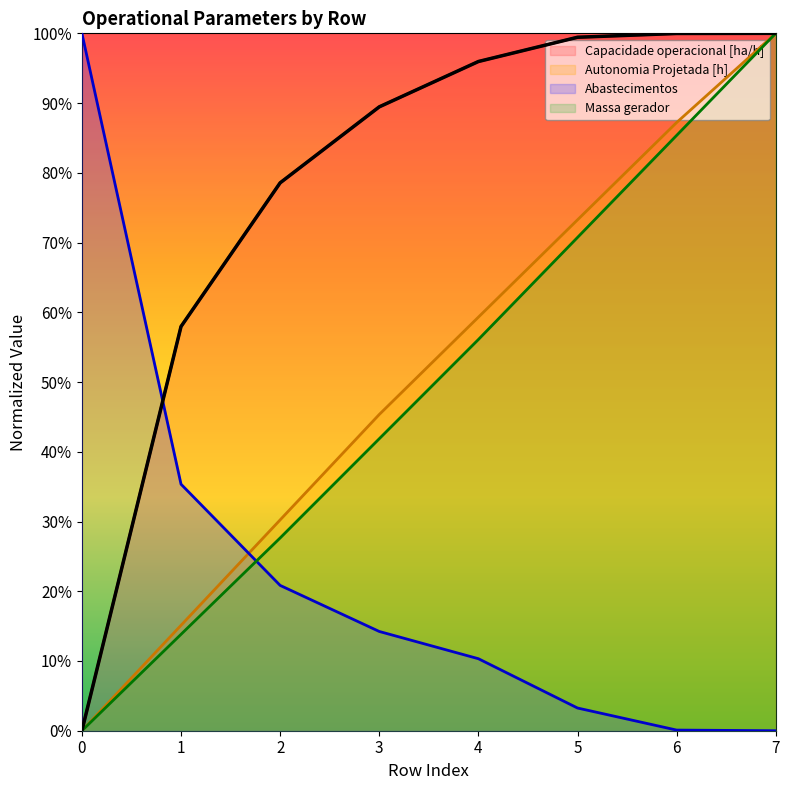

What are all the series names shown in the legend?

Capacidade operacional [ha/h], Autonomia Projetada [h], Abastecimentos, Massa gerador